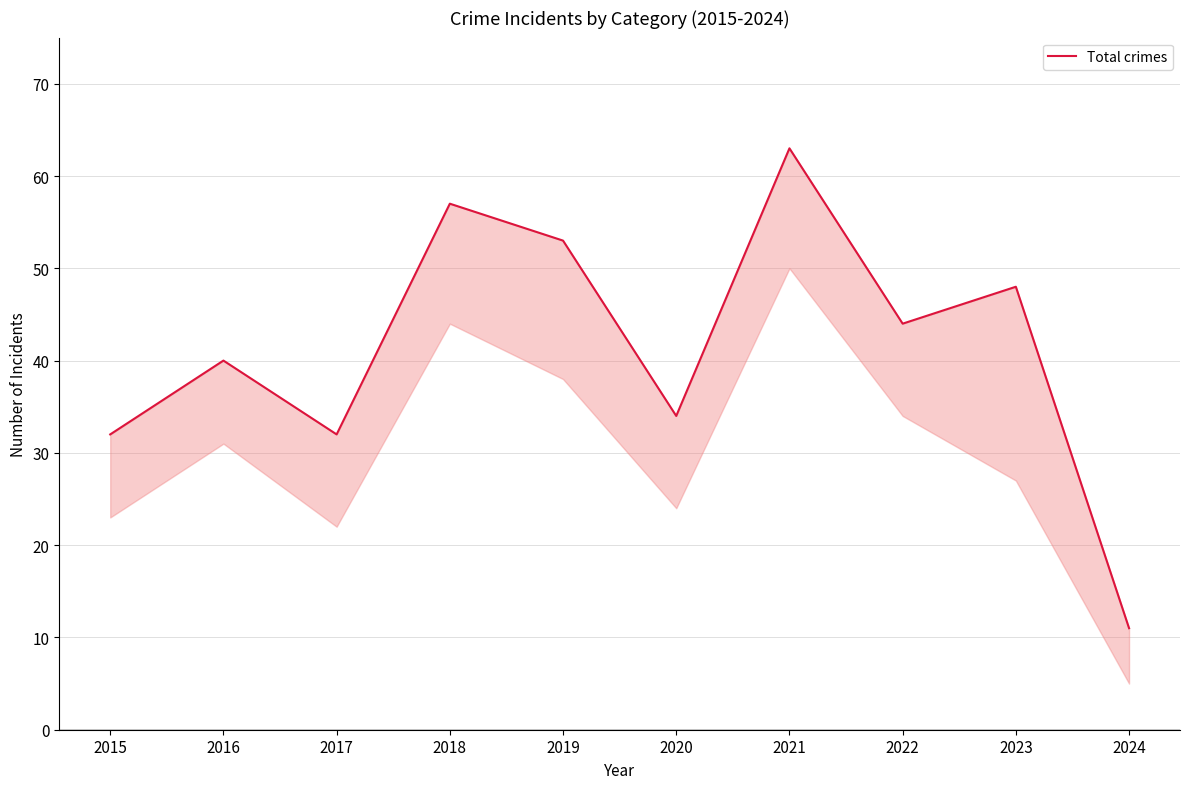

What value does the data have at 2015?

32